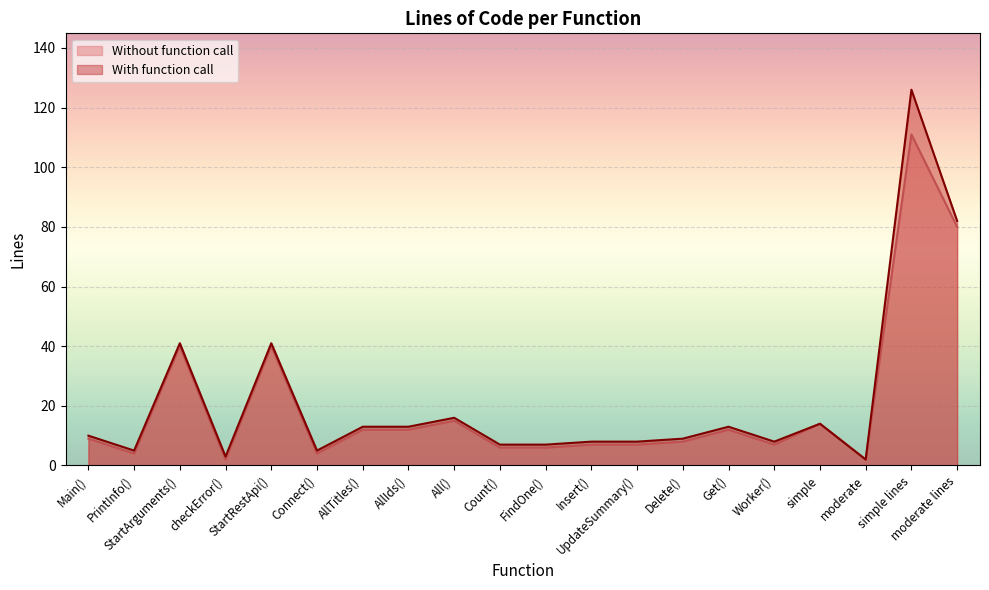

Reading right to left, extract all data points from this chart.

Without function call: moderate lines=80	simple lines=111	moderate=2	simple=14	Worker()=7	Get()=12	Delete()=8	UpdateSummary()=7	Insert()=7	FindOne()=6	Count()=6	All()=15	AllIds()=12	AllTitles()=12	Connect()=4	StartRestApi()=40	checkError()=2	StartArguments()=40	PrintInfo()=4	Main()=9
With function call: moderate lines=82	simple lines=126	moderate=2	simple=14	Worker()=8	Get()=13	Delete()=9	UpdateSummary()=8	Insert()=8	FindOne()=7	Count()=7	All()=16	AllIds()=13	AllTitles()=13	Connect()=5	StartRestApi()=41	checkError()=3	StartArguments()=41	PrintInfo()=5	Main()=10